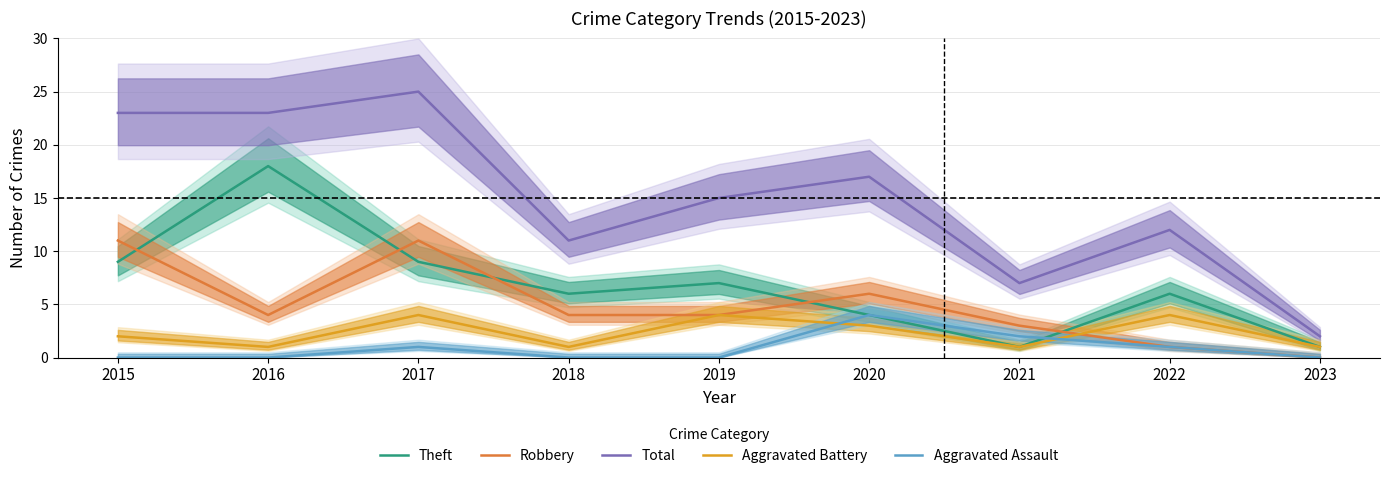

How many values in Robbery are above zero?

8